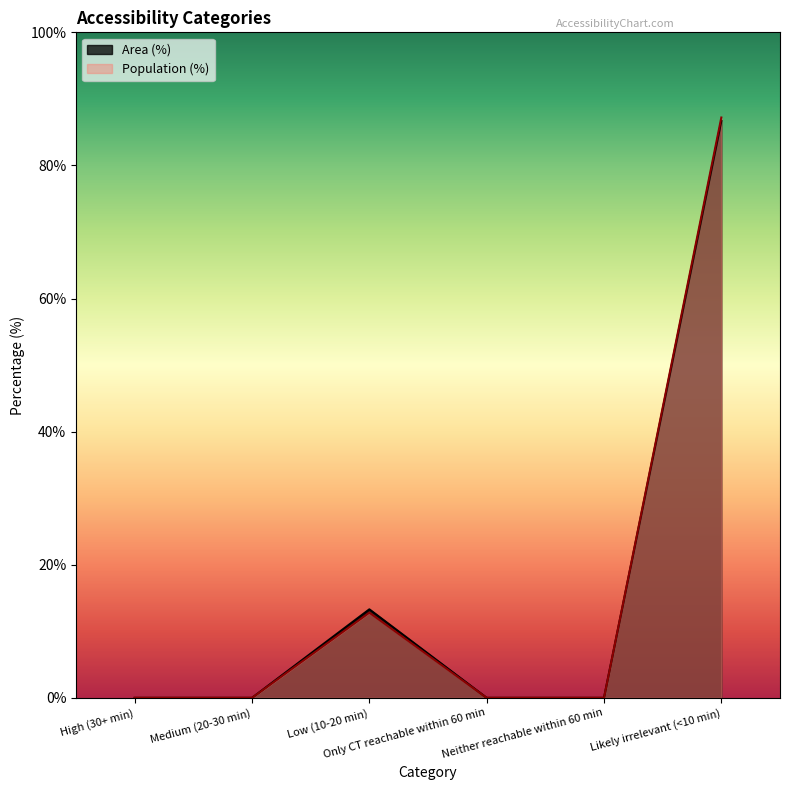

Which series has the largest total across all categories?

Area (%)